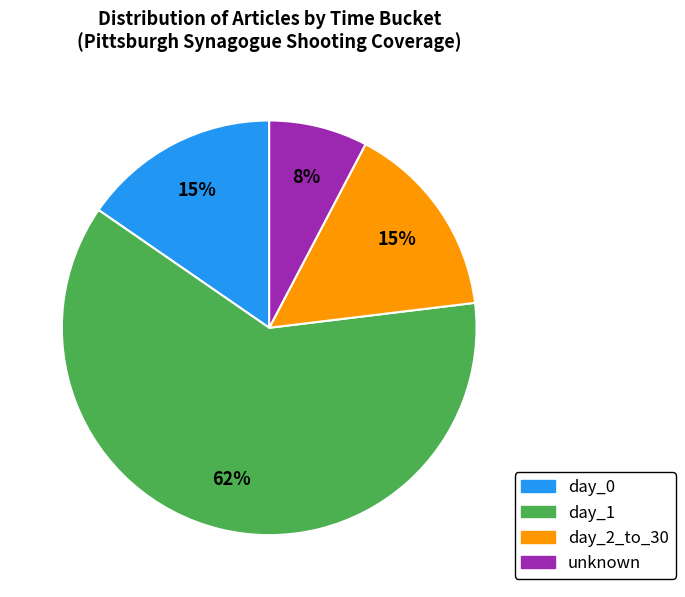

Which slice is the smallest?

unknown